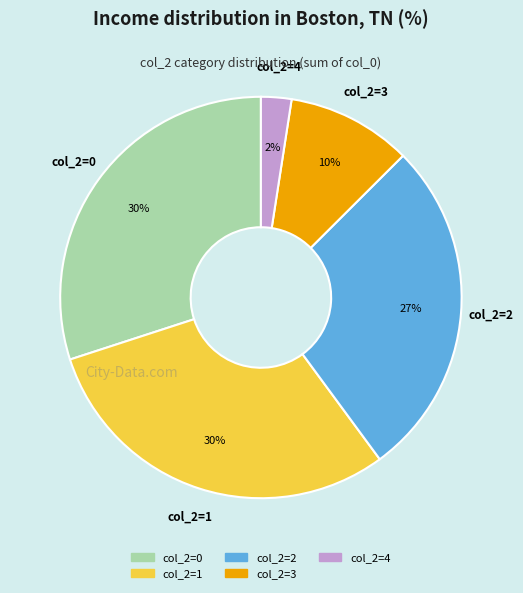

Does any single category account for the majority?

No